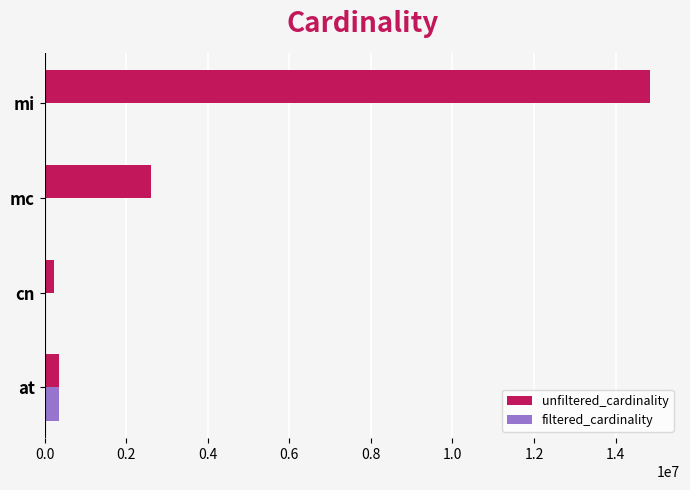

What is the sum of all unfiltered_cardinality values?

18041318